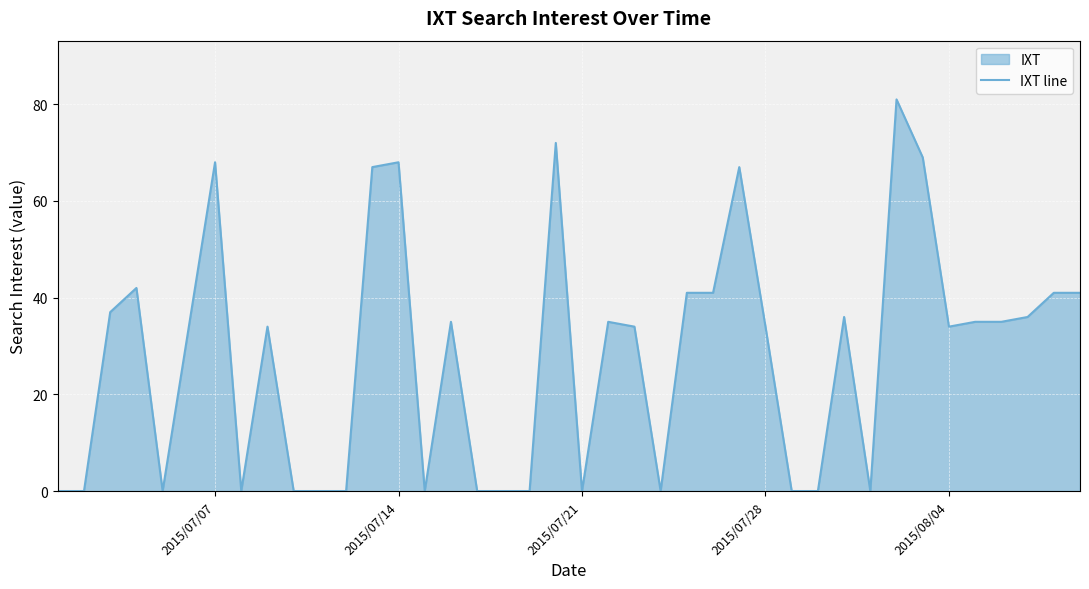

What is the difference between the maximum and minimum values?

81